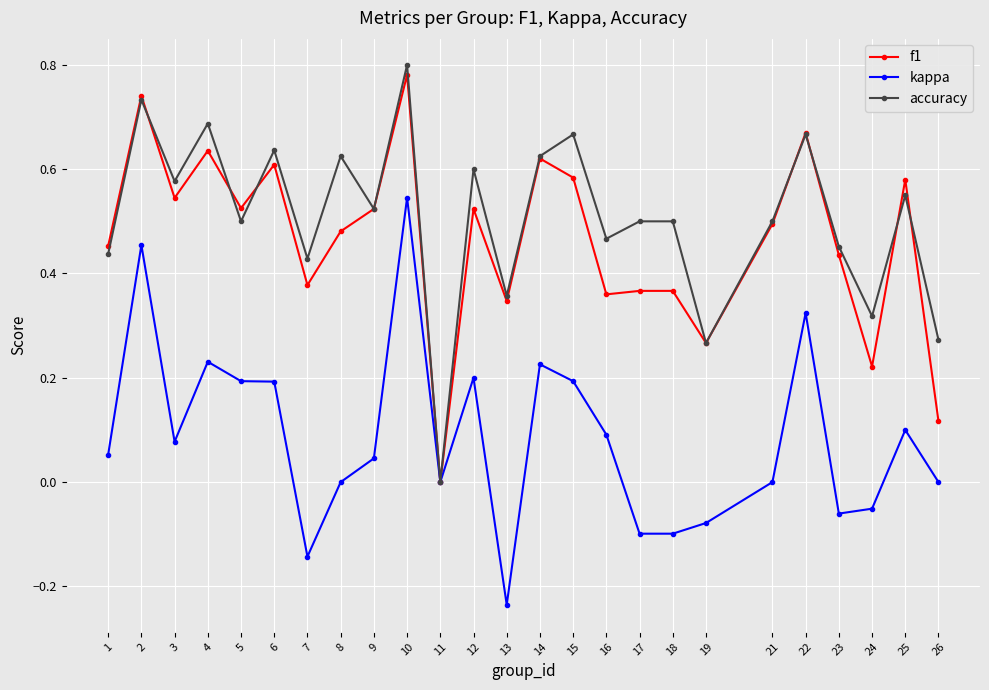

Where is accuracy nearest to the value 0?

11